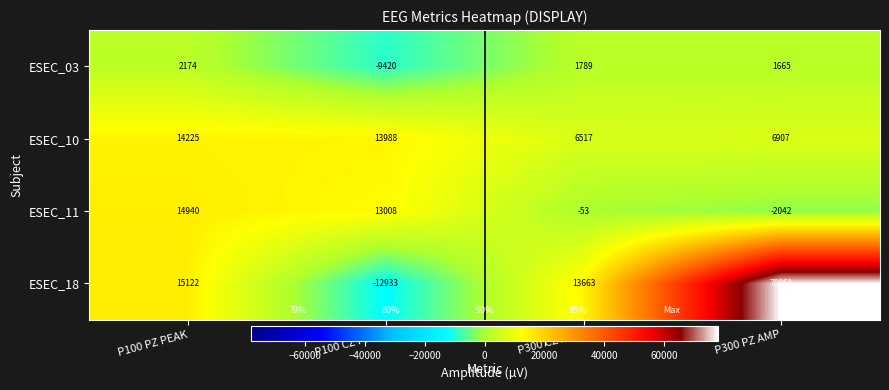

The value of ESEC_18 at P100 PZ PEAK is 8083. True or false?

False